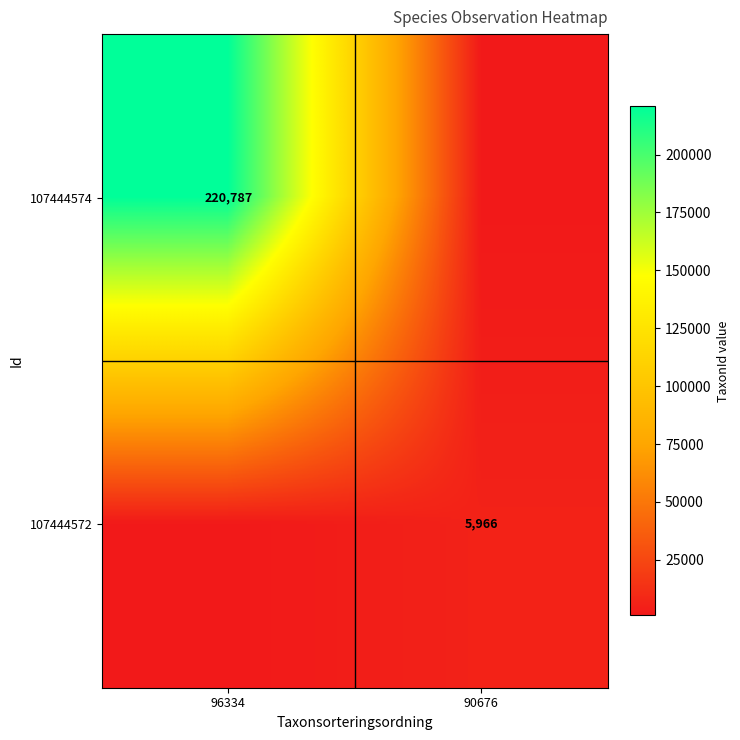

True or false: 107444574 has a value of 121441 at 96334.

False